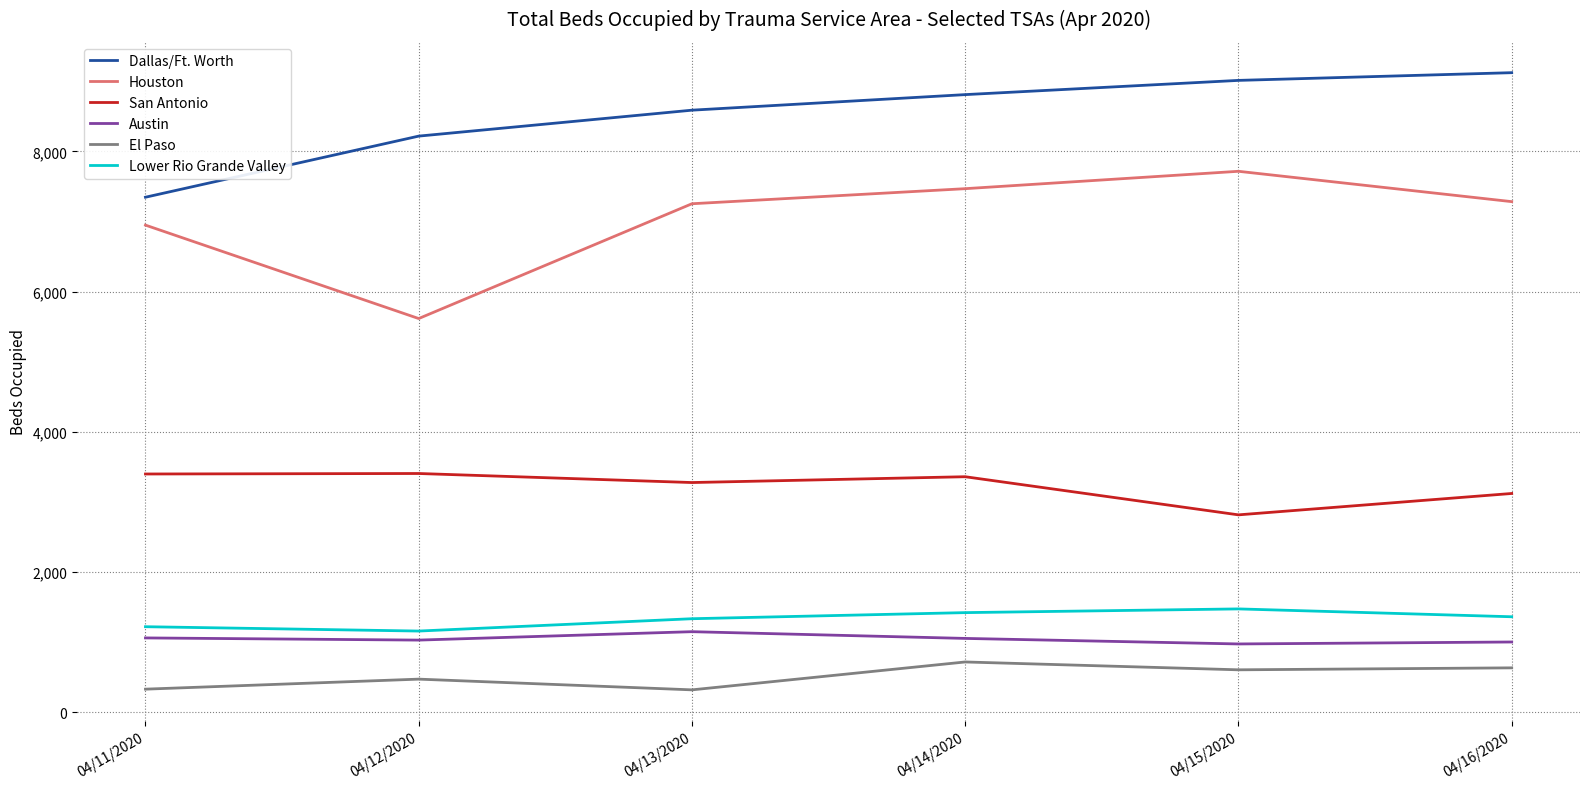

True or false: El Paso and Lower Rio Grande Valley intersect in this chart.

False